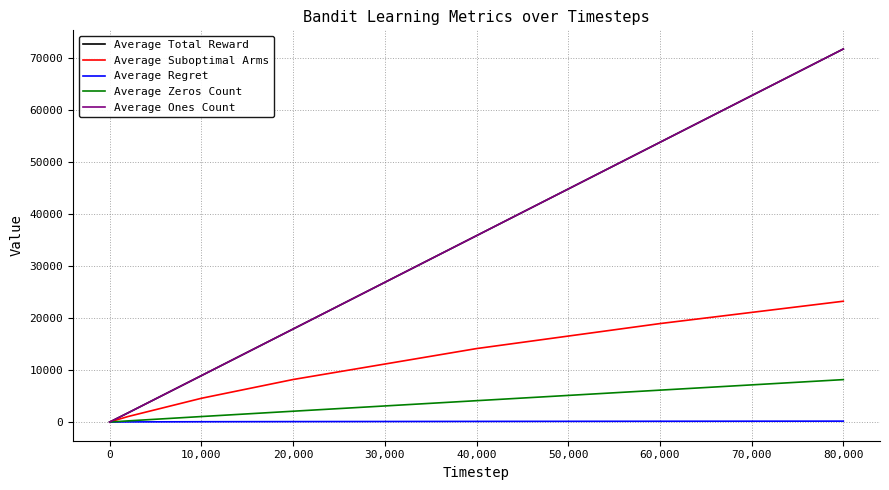

What is the difference between the maximum and minimum values in the Average Ones Count series?

71825.3